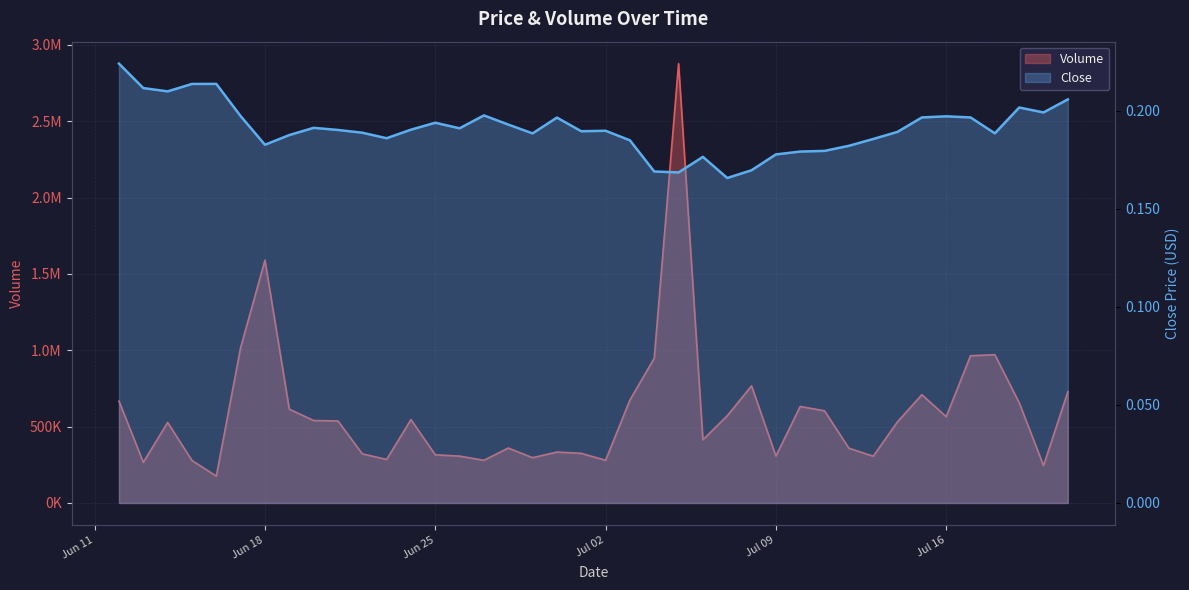

What is the difference between the maximum and minimum values in the Volume series?

2701386.9